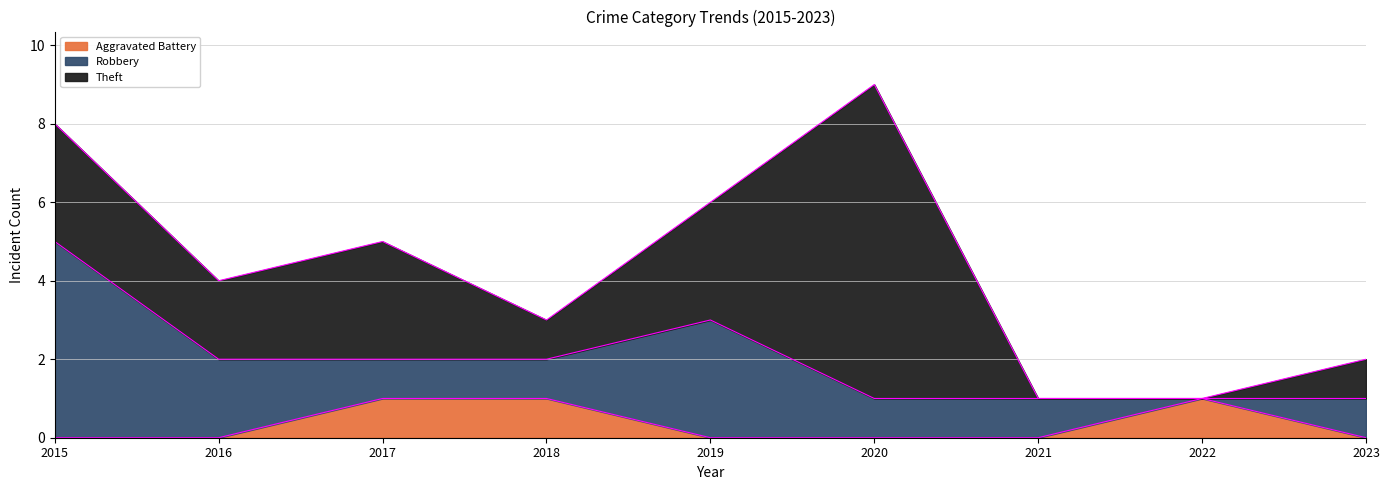

What is the spread (max minus min) of values at 2022?

1